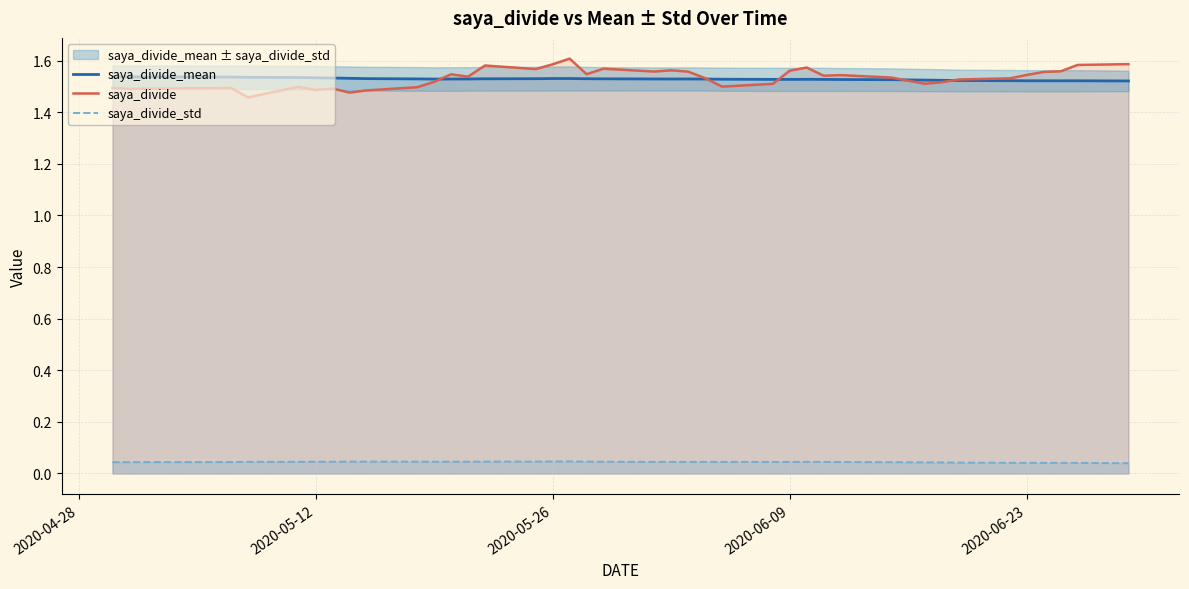

True or false: saya_divide and saya_divide_std cross at least once.

False